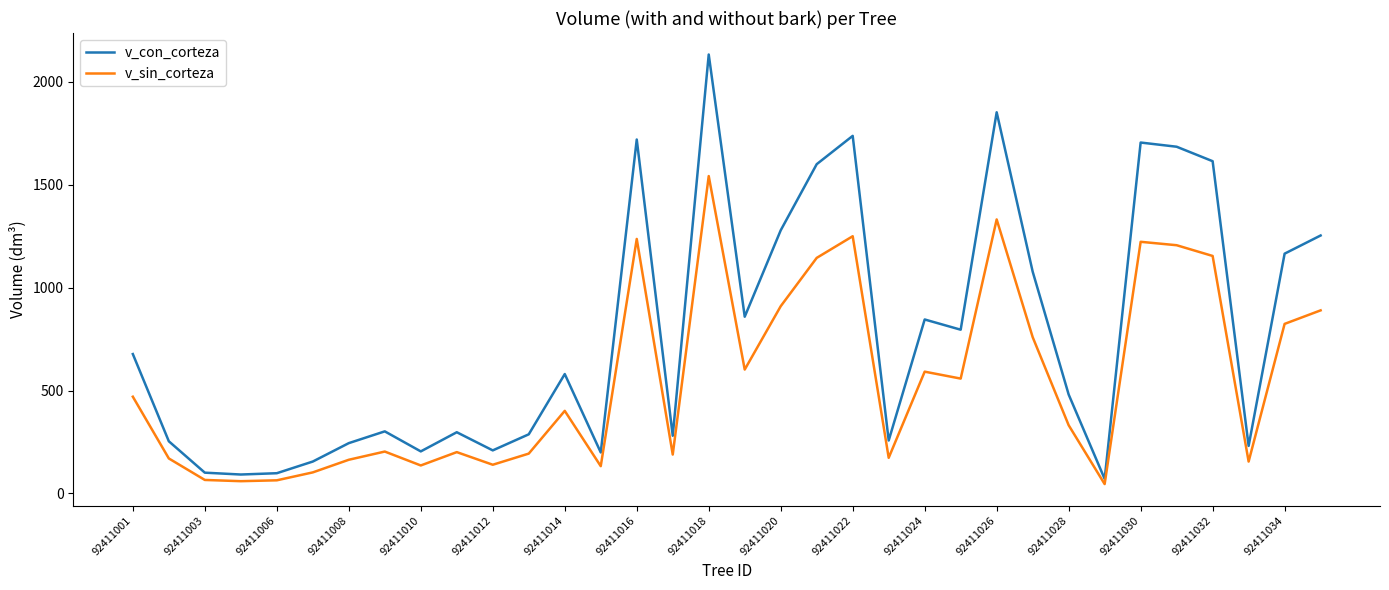

What is the difference between the maximum and minimum values in the v_con_corteza series?

2061.2